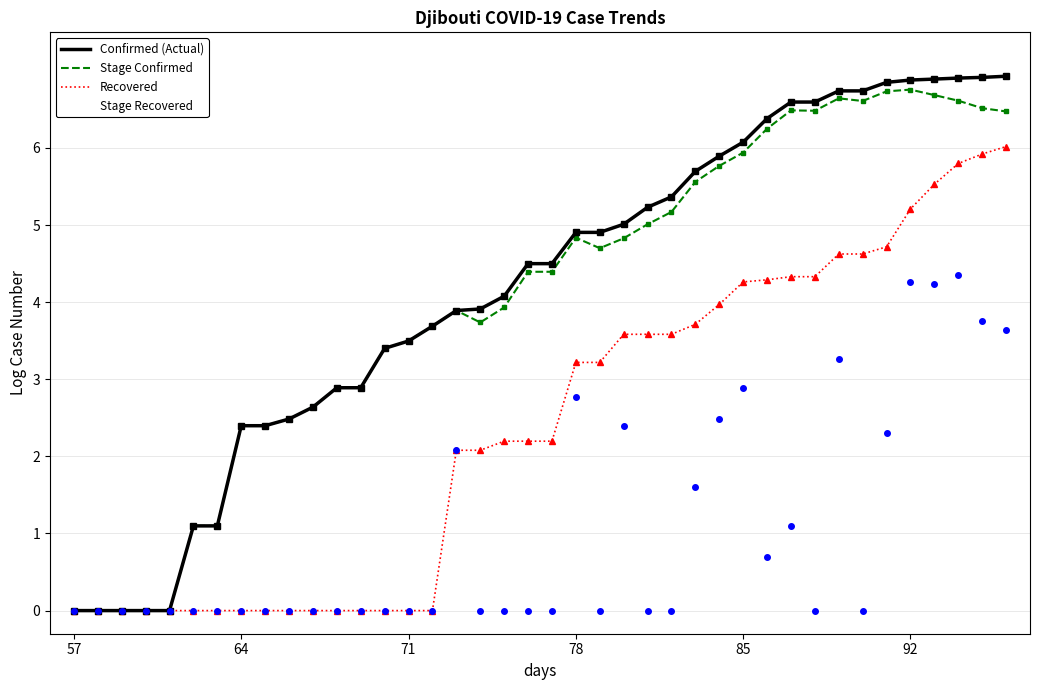

What is the highest value of the Recovered series?

6.0